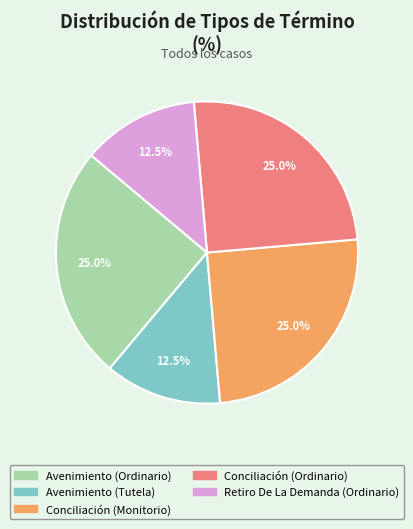

What portion of the pie excludes Avenimiento (Ordinario)?

75.0%